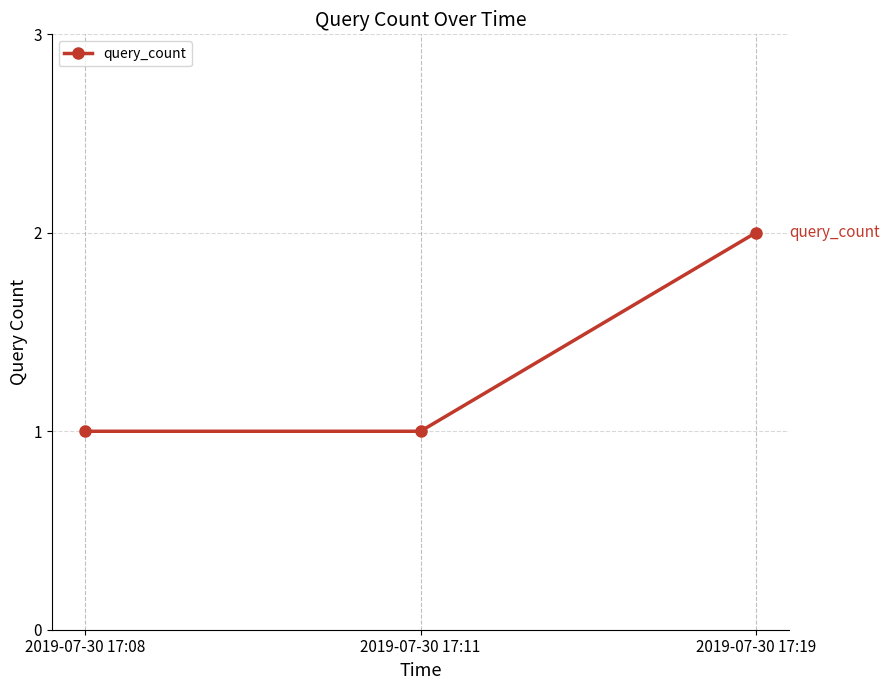

The value at 2019-07-30 17:08 is 0. True or false?

False